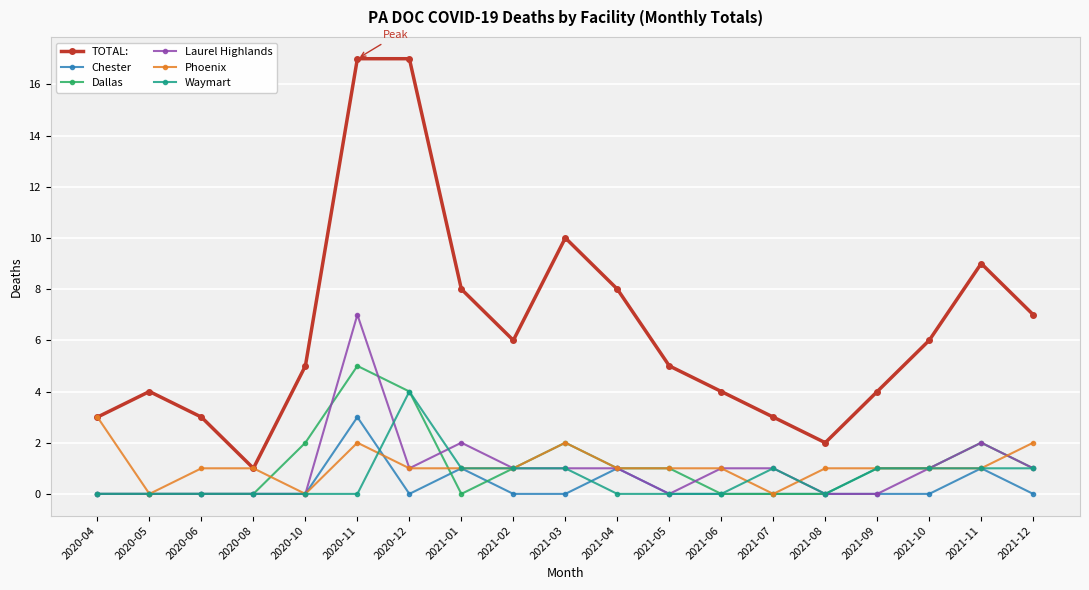

At which category does TOTAL: reach its first local valley?

2020-08